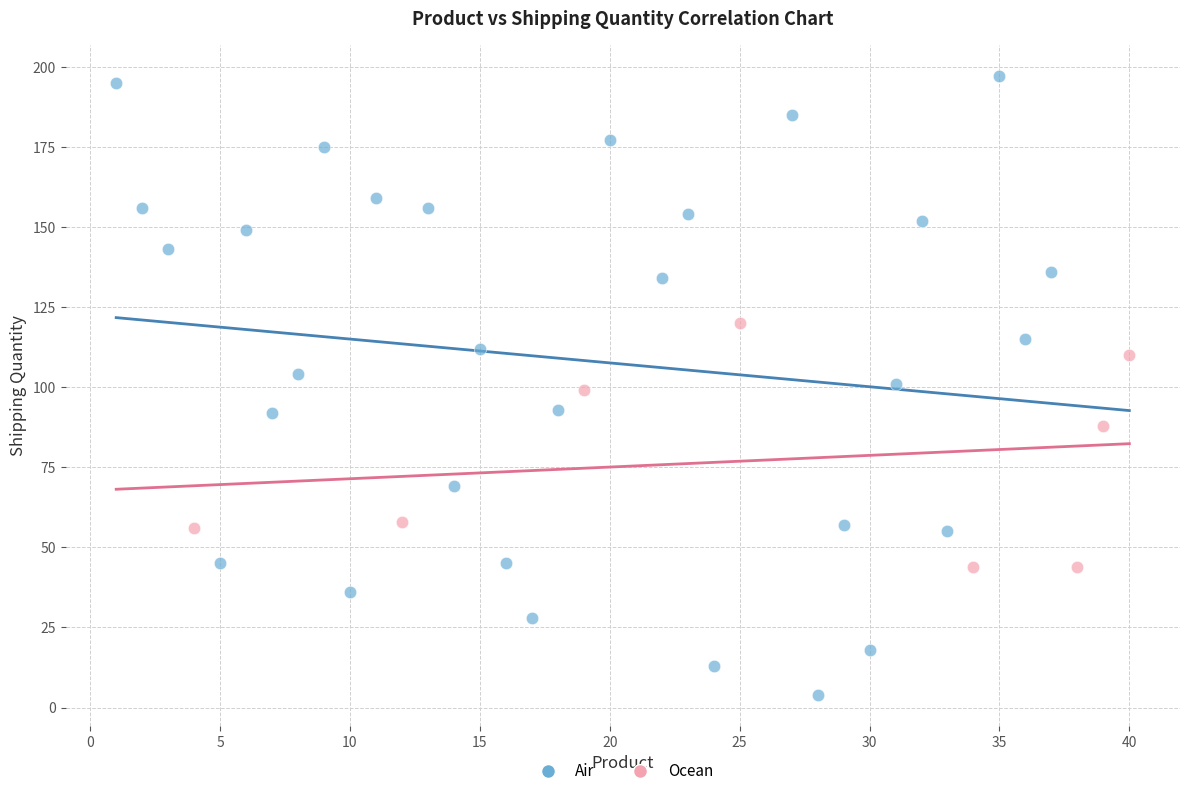

Which series reaches the maximum Y coordinate?

Air